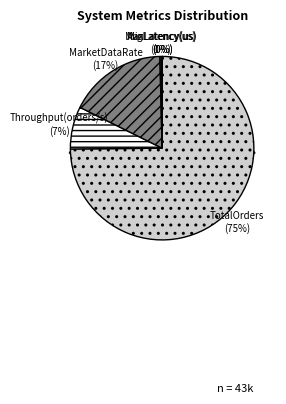

How many slices are in this pie chart?

6